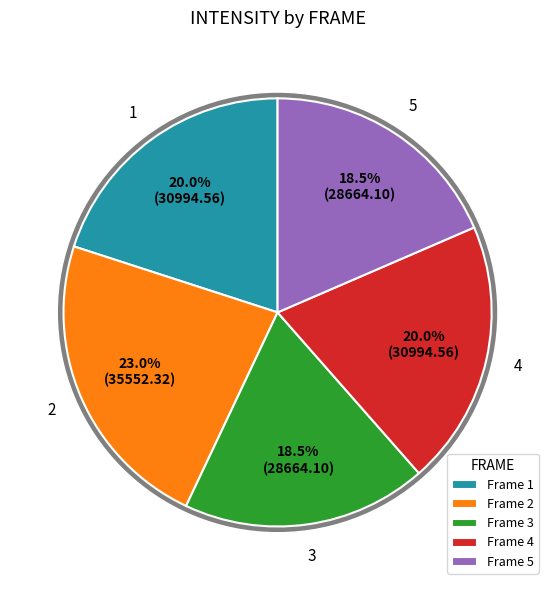

What is the largest slice in the pie chart?

2